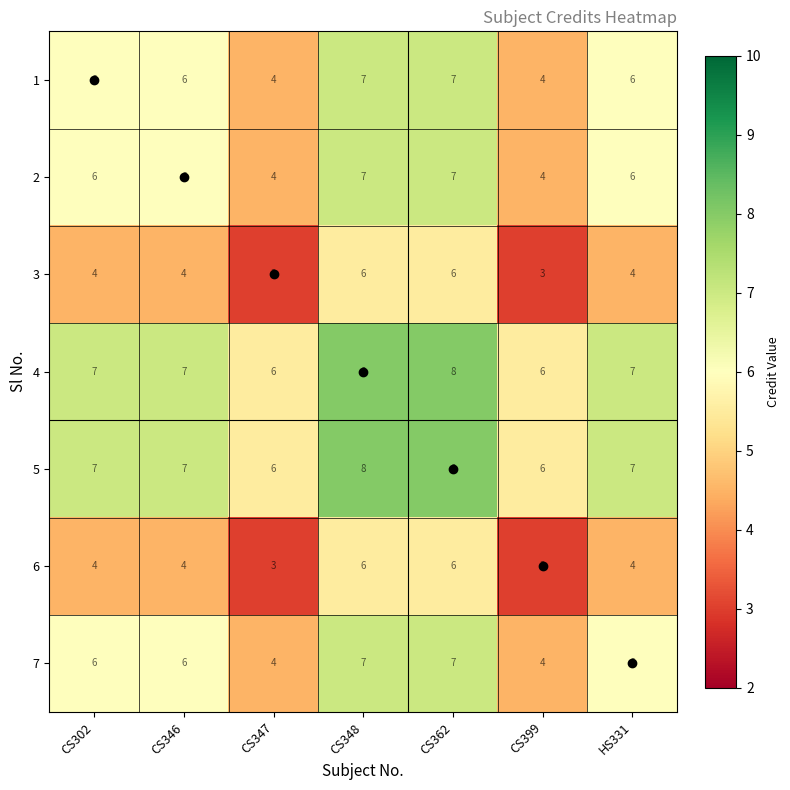

What is the sum of the 7 values at CS302 and CS347?

10